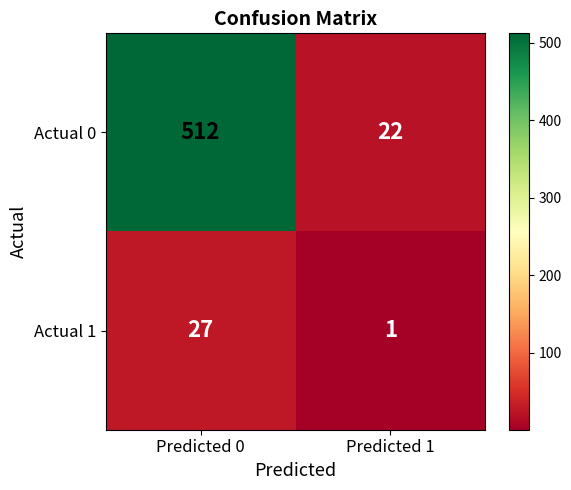

What is the approximate value of Actual 1 at Predicted 0, to the nearest 10?

30